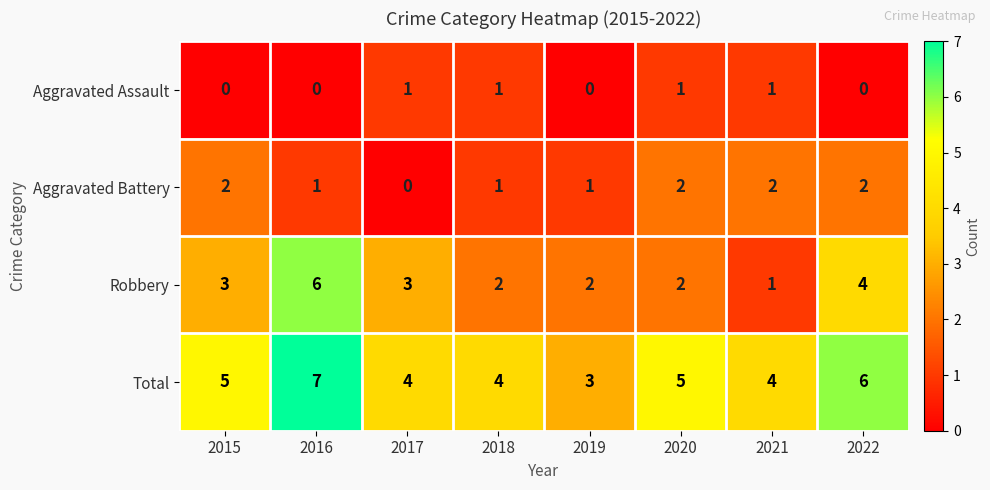

The value of Aggravated Assault at 2015 is 0. True or false?

True